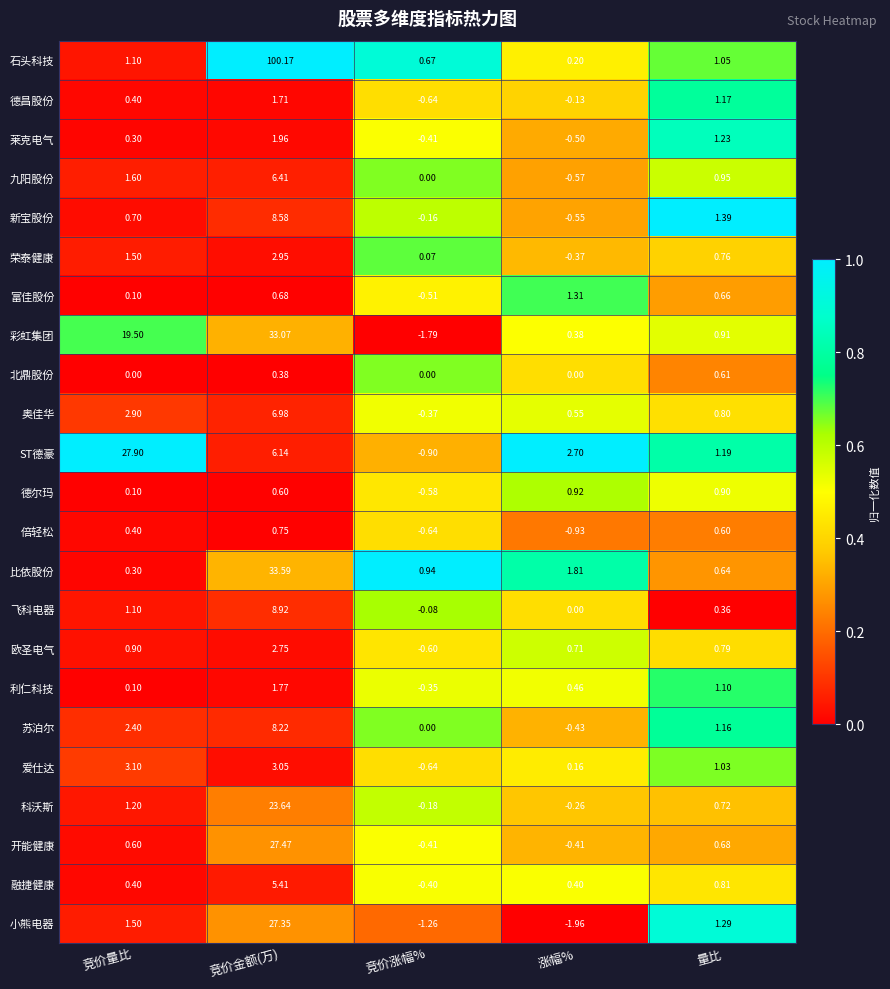

At how many categories does at least one series exceed 0?

5